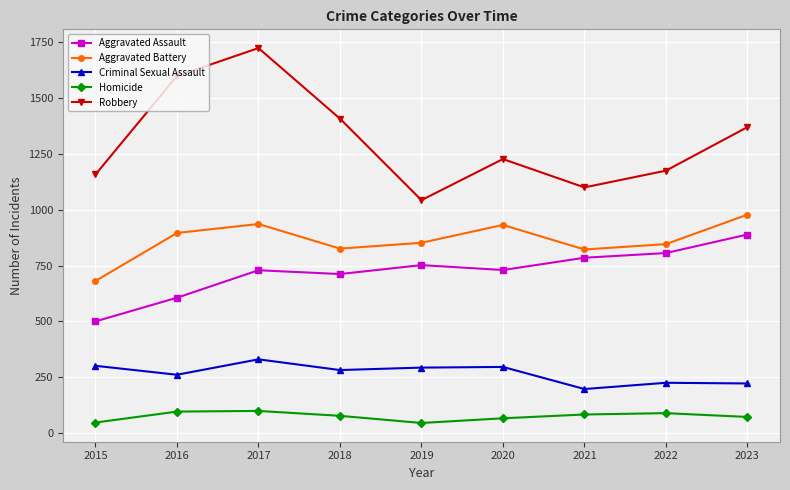

What is the smallest value displayed?

45